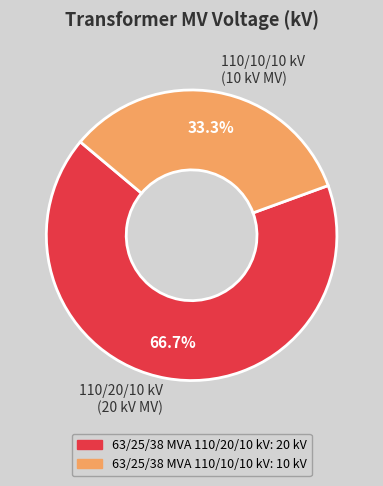

Rank the categories by value from lowest to highest.

110/10/10 kV (10 kV MV), 110/20/10 kV (20 kV MV)